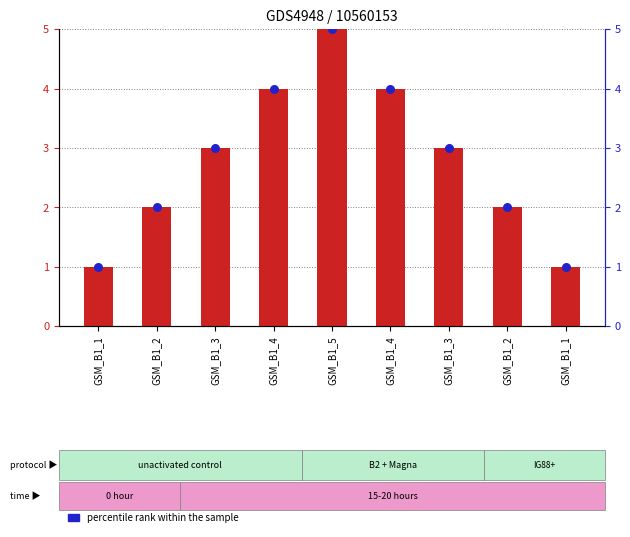

What is the total value across all series at GSM_B1_4?

8